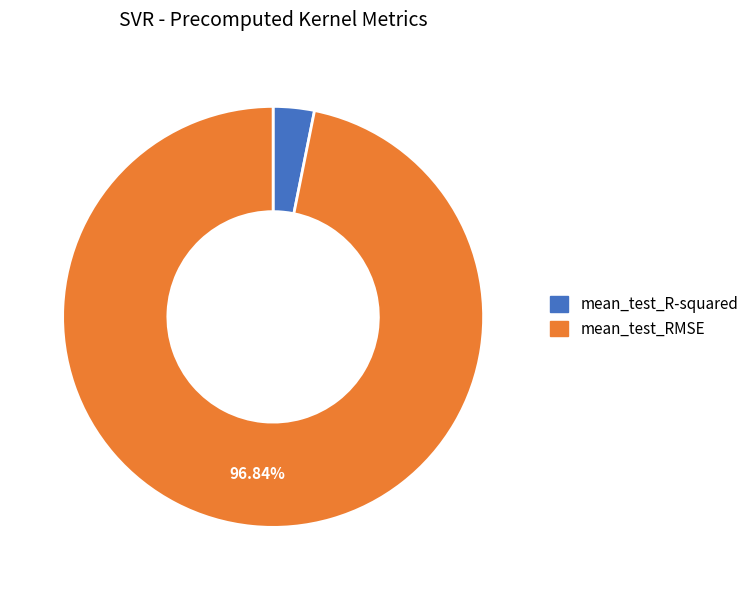

Is the sum of mean_test_RMSE and mean_test_R-squared greater than half?

Yes